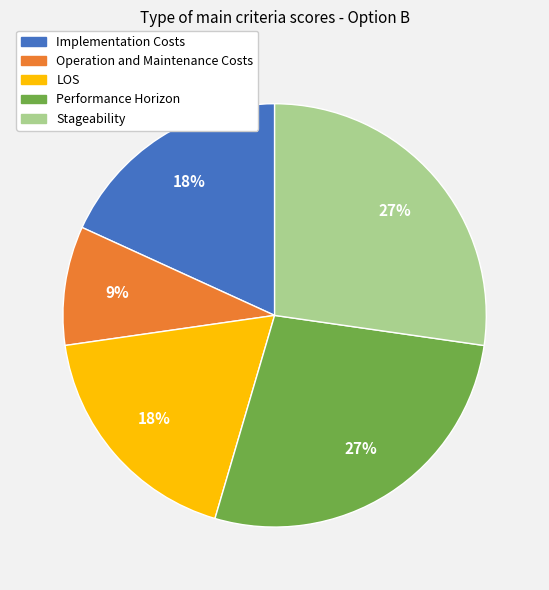

Is the sum of Performance Horizon and Stageability greater than half?

Yes